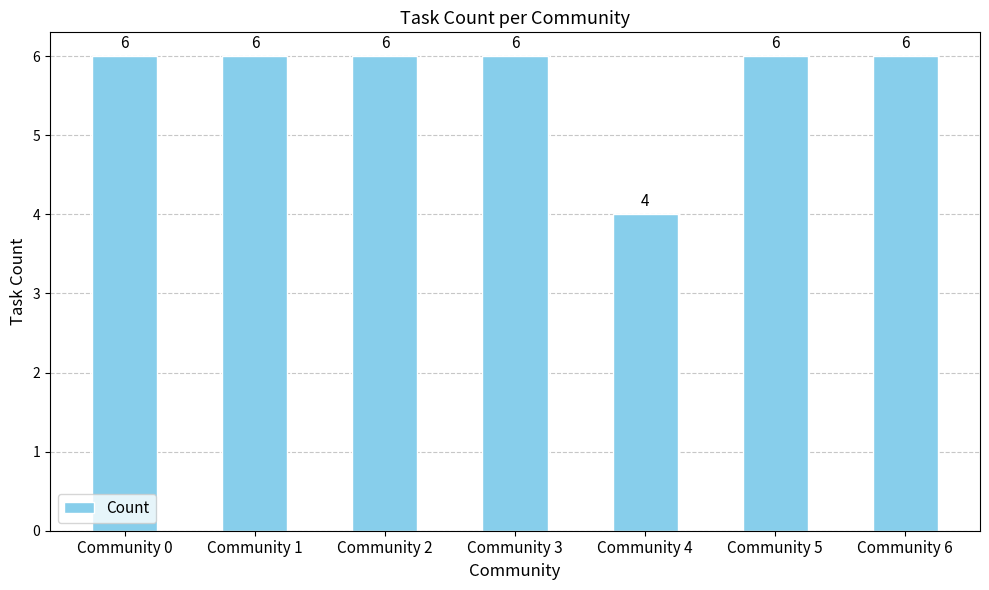

Between Community 4 and Community 1, which is larger?

Community 1